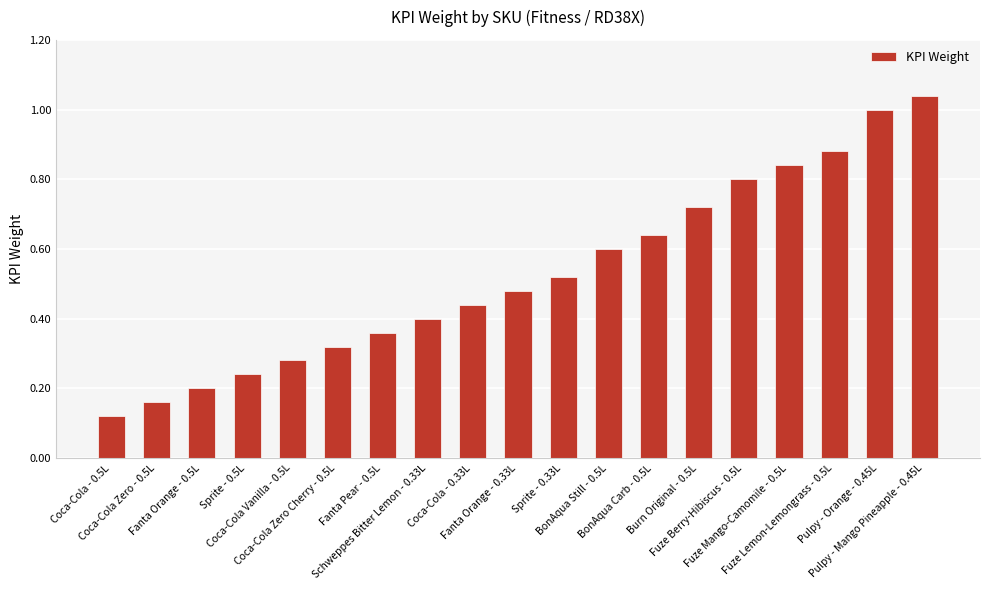

At which label is the value closest to 0?

Coca-Cola - 0.5L